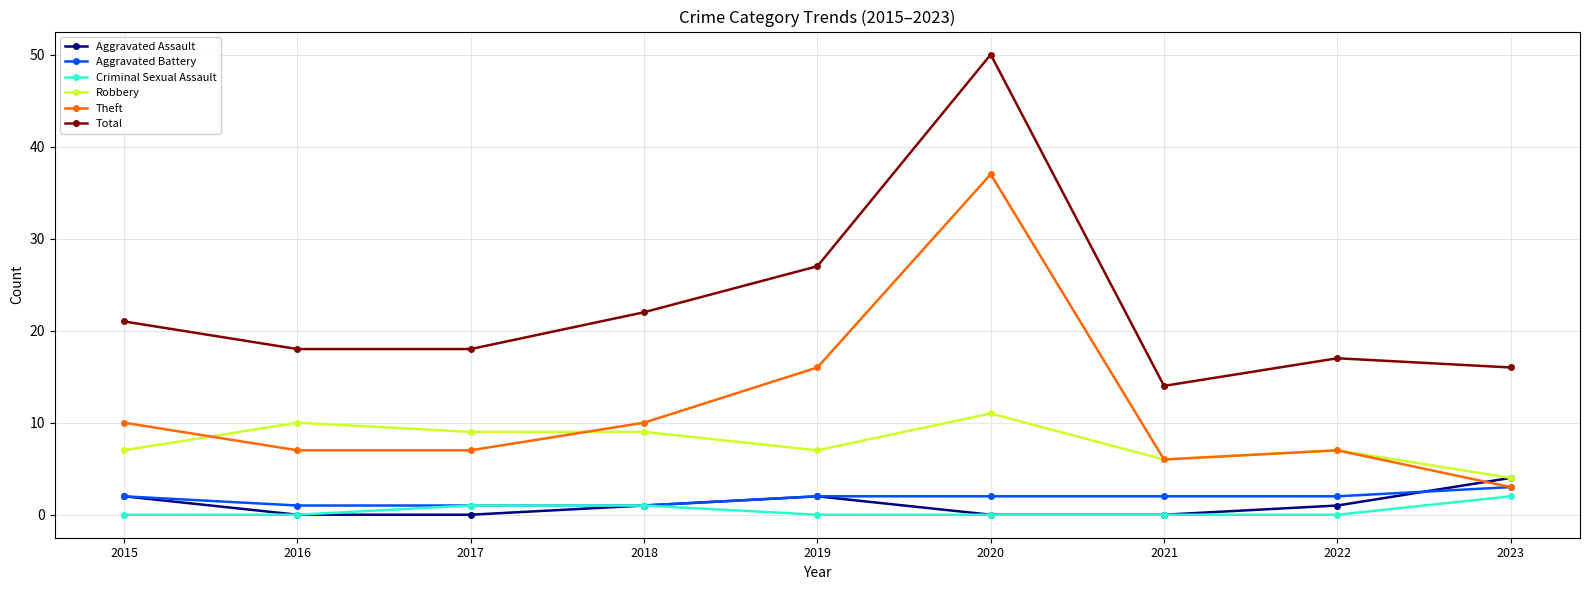

True or false: Robbery and Total intersect in this chart.

False